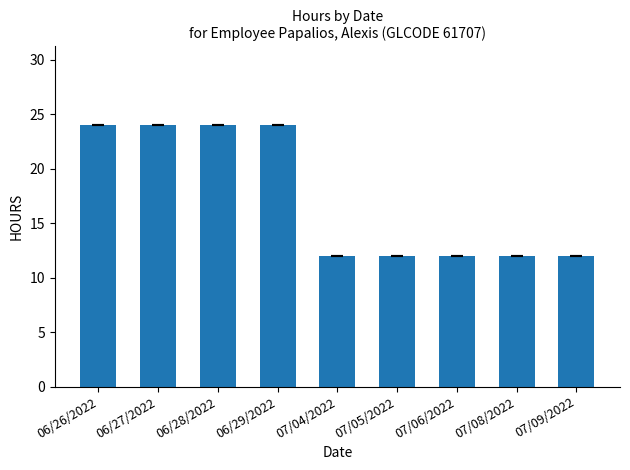

Reading left to right, what are all the values shown in this chart?

06/26/2022=24	06/27/2022=24	06/28/2022=24	06/29/2022=24	07/04/2022=12	07/05/2022=12	07/06/2022=12	07/08/2022=12	07/09/2022=12